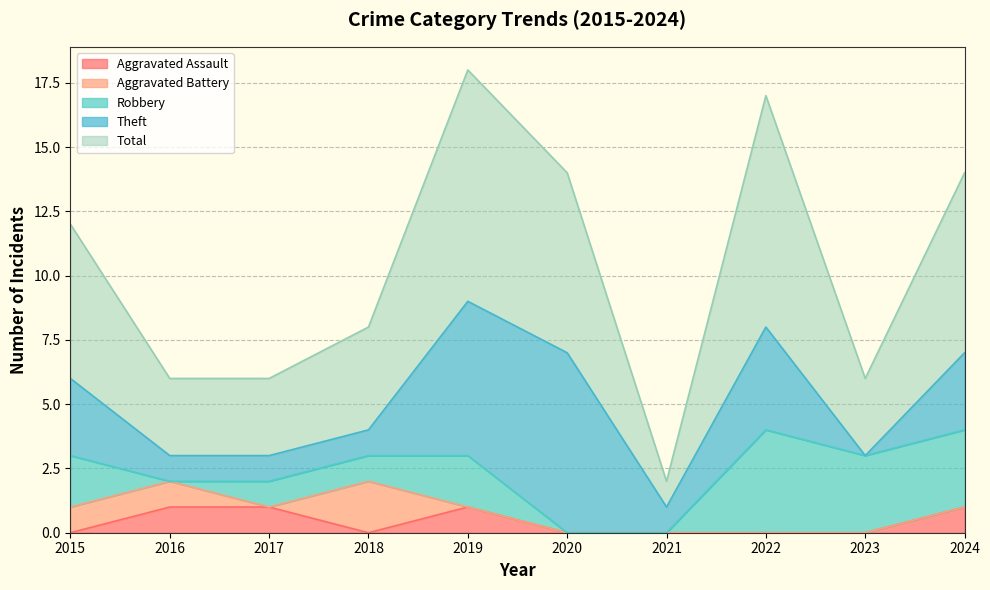

Reading right to left, transcribe all the data shown in this chart.

Aggravated Assault: 2024=1	2023=0	2022=0	2021=0	2020=0	2019=1	2018=0	2017=1	2016=1	2015=0
Aggravated Battery: 2024=0	2023=0	2022=0	2021=0	2020=0	2019=0	2018=2	2017=0	2016=1	2015=1
Robbery: 2024=3	2023=3	2022=4	2021=0	2020=0	2019=2	2018=1	2017=1	2016=0	2015=2
Theft: 2024=3	2023=0	2022=4	2021=1	2020=7	2019=6	2018=1	2017=1	2016=1	2015=3
Total: 2024=7	2023=3	2022=9	2021=1	2020=7	2019=9	2018=4	2017=3	2016=3	2015=6